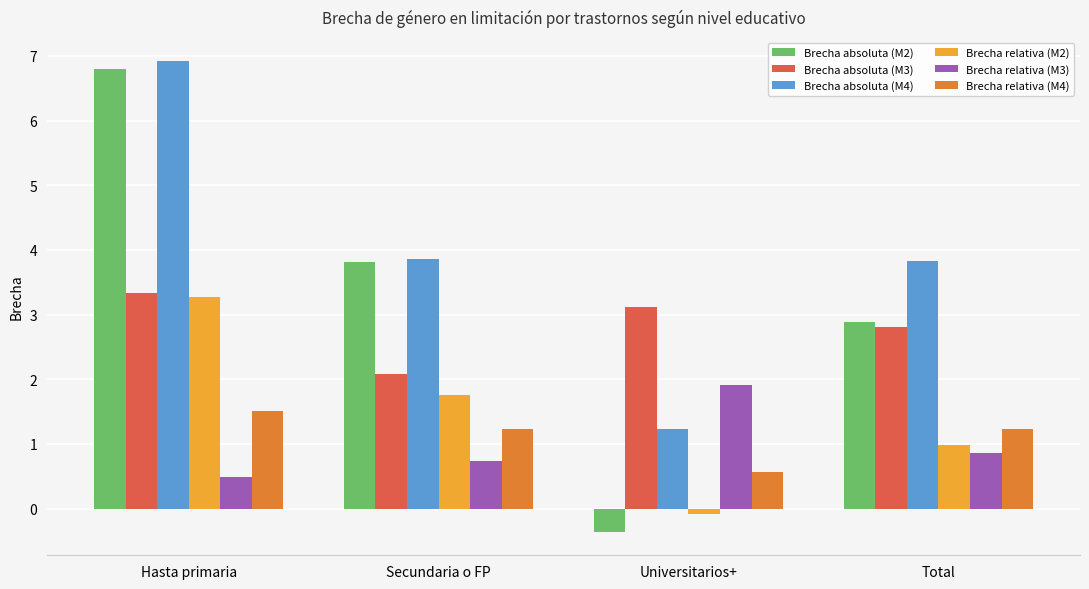

True or false: Brecha relativa (M2) has a value of 1.4 at Total.

False